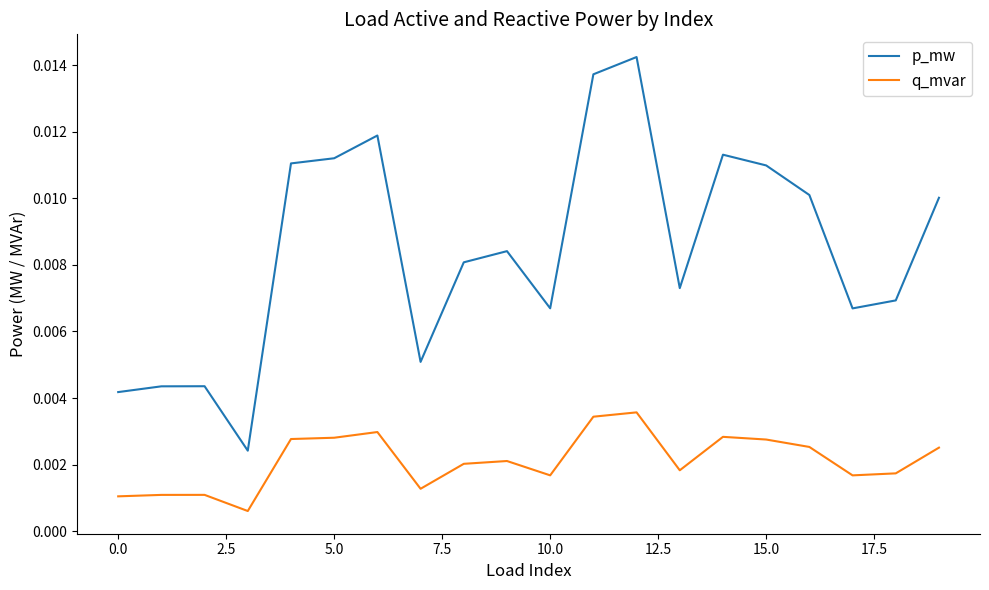

Which series has the widest spread of values?

p_mw